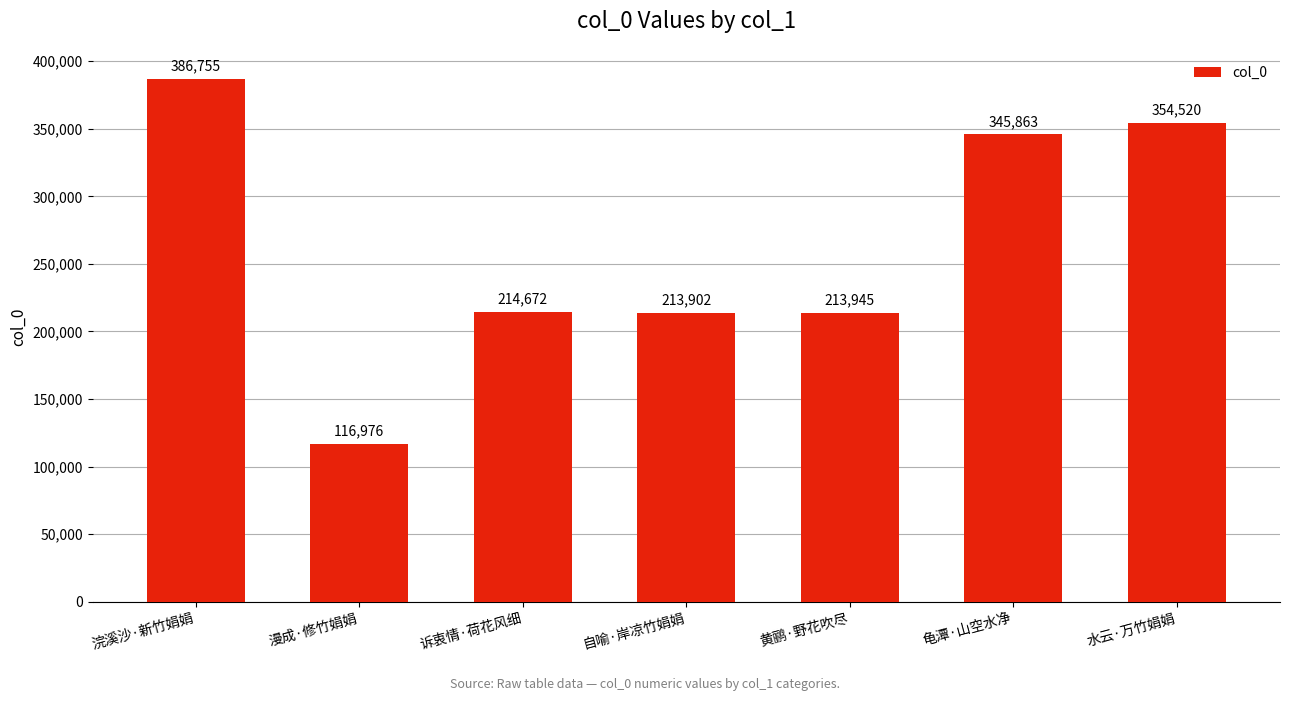

What is the label of the 7th bar from the right?

浣溪沙·新竹娟娟